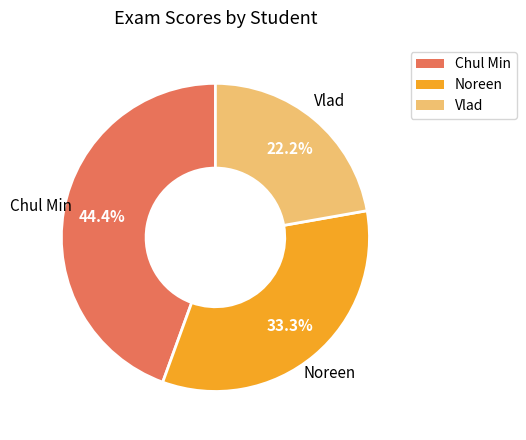

To the nearest percent, what portion does Vlad represent?

22%